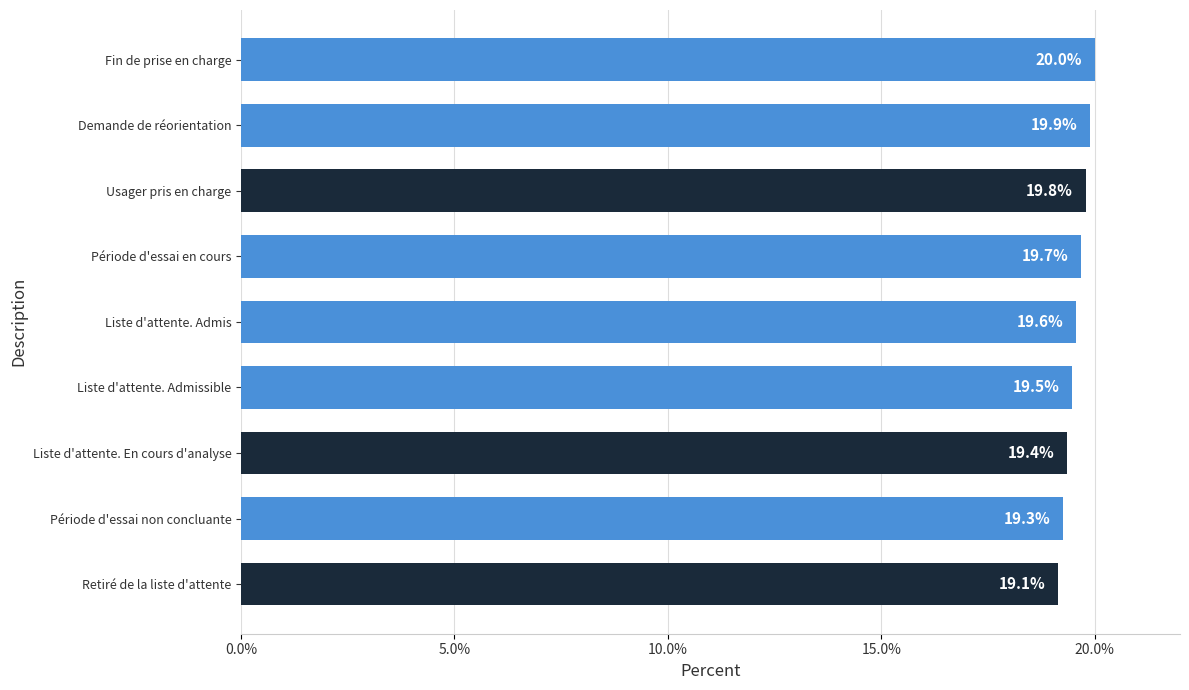

How many data points does each series have?

9